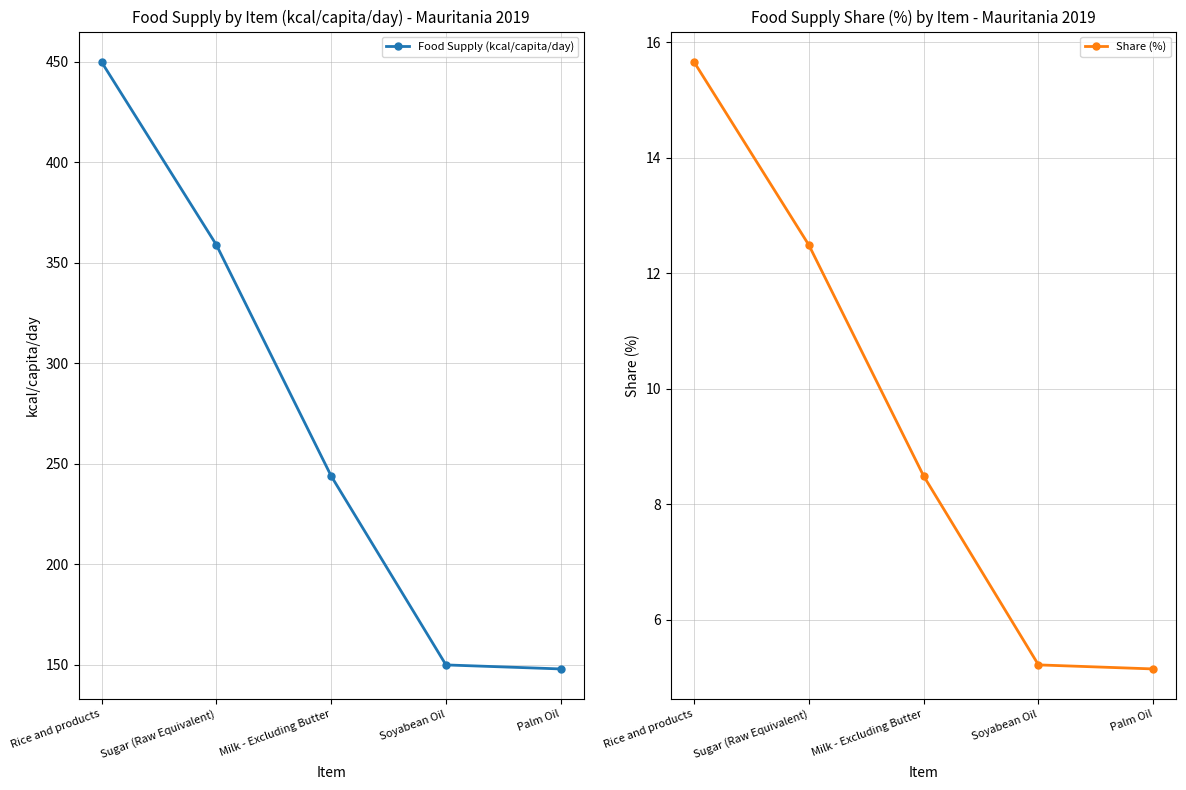

True or false: Food Supply (kcal/capita/day) and Share (%) cross at least once.

False